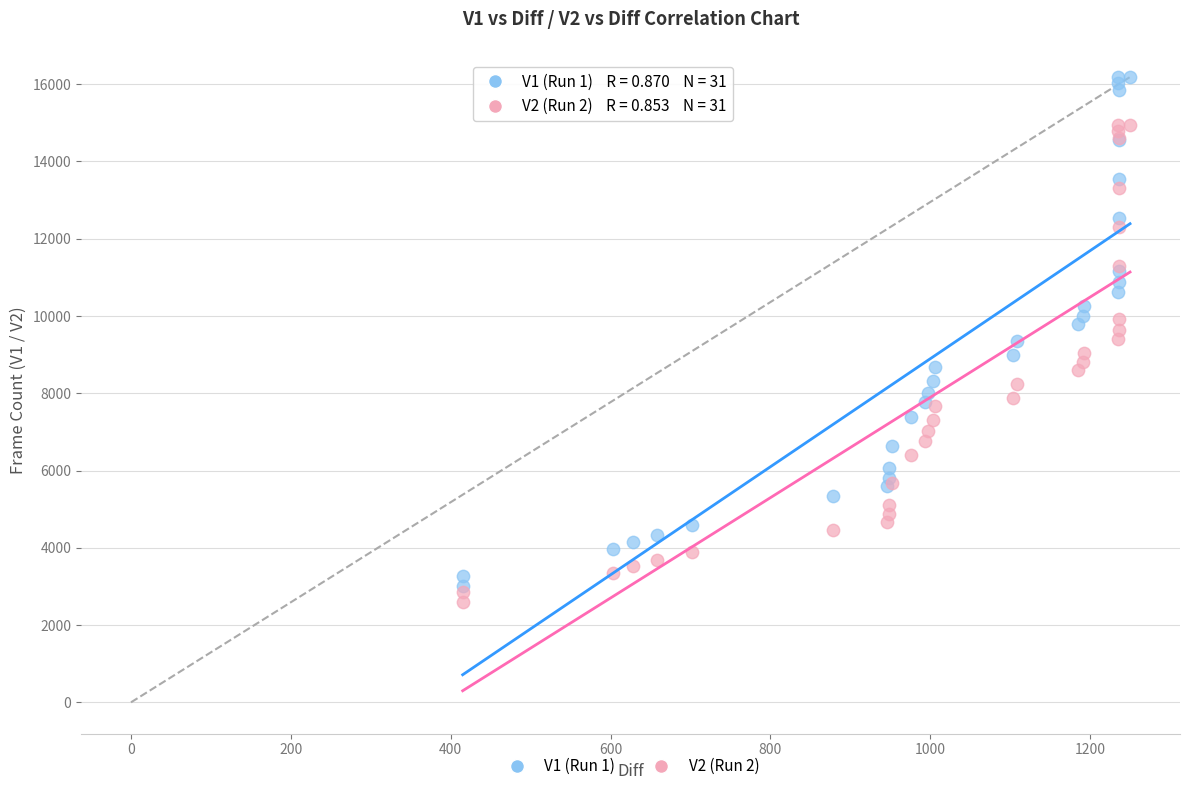

What are all the series names shown in the legend?

V1 (Run 1), V2 (Run 2)